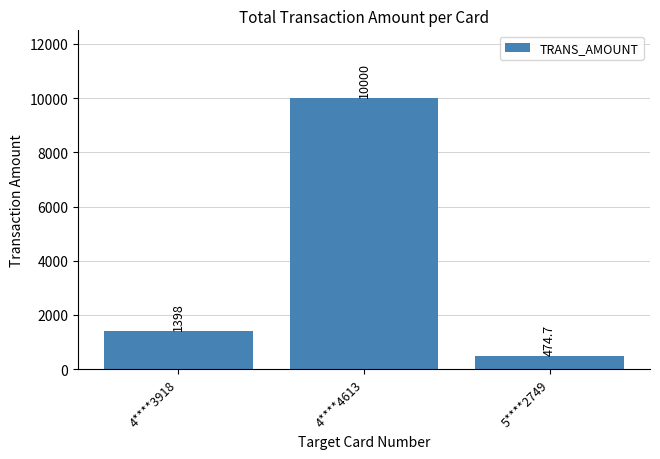

Does the chart contain any negative values?

No